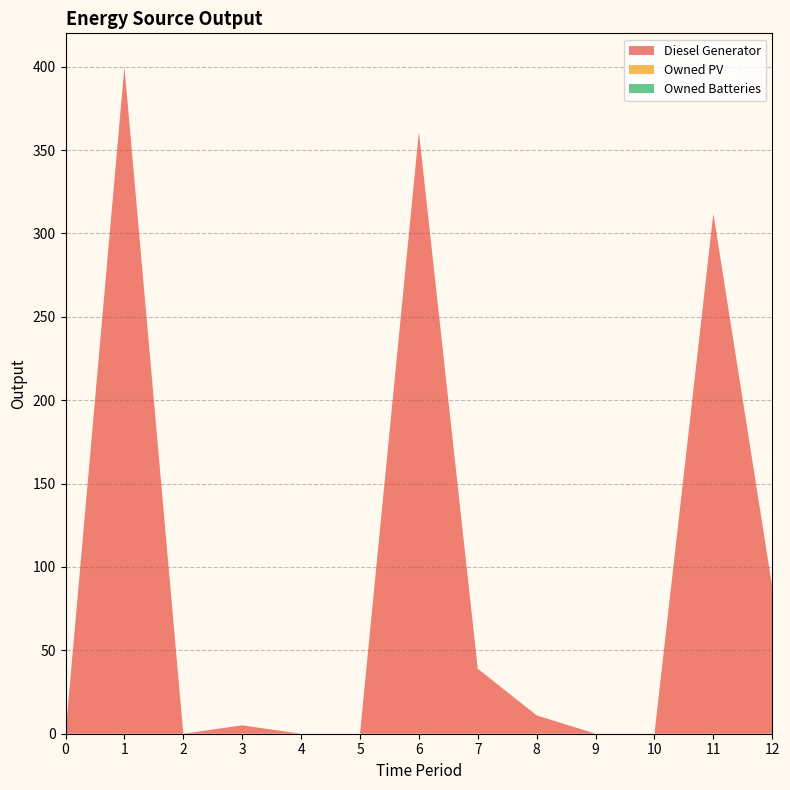

Reading left to right, extract all data points from this chart.

Diesel Generator: 0	400	0	5	0	0	361	39	11	0	0	312	88
Owned PV: 0	0	0	0	0	0	0	0	0	0	0	0	0
Owned Batteries: 0	0	0	0	0	0	0	0	0	0	0	0	0